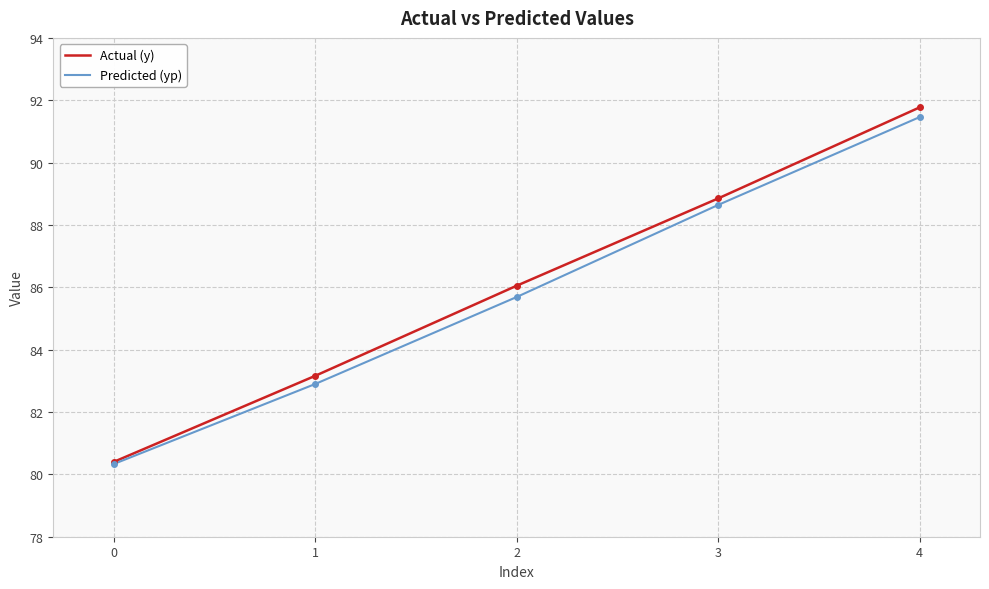

What is the difference between the maximum and minimum values in the Actual (y) series?

11.4